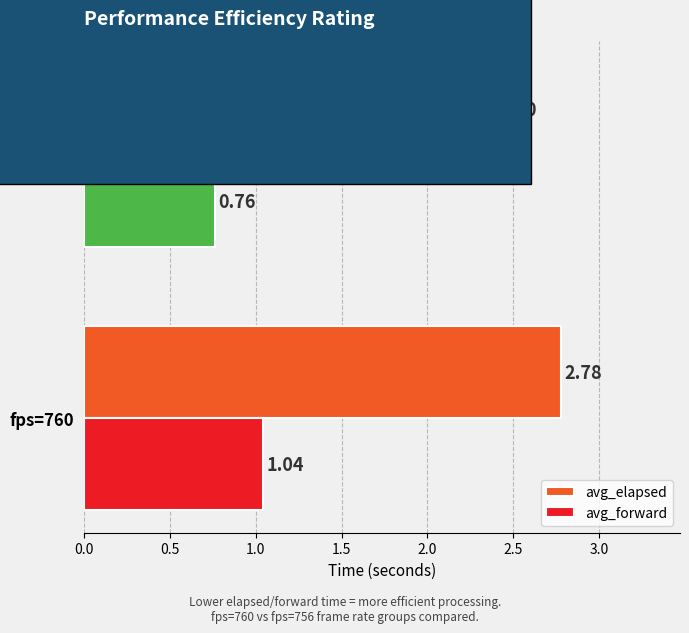

What is the spread (max minus min) of values at fps=756?

1.6